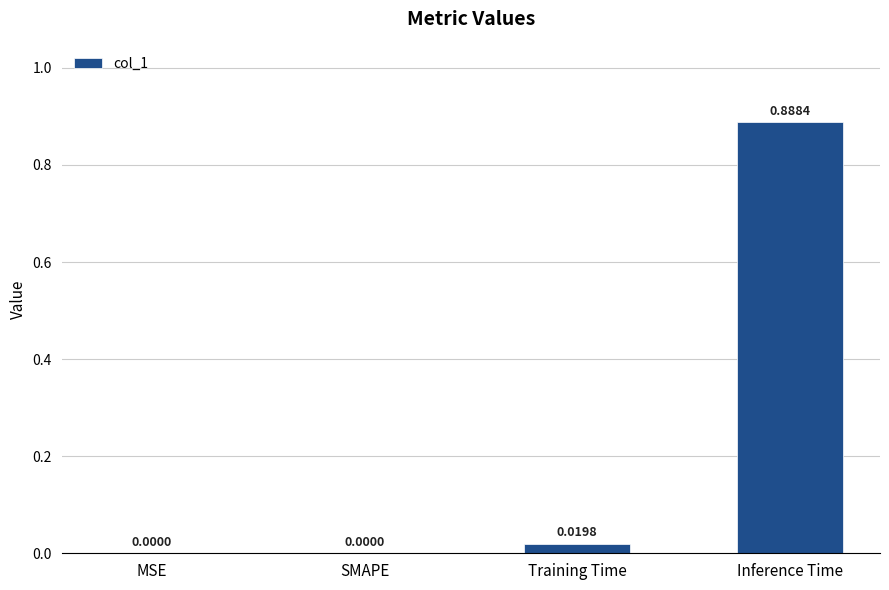

Which label corresponds to the largest value in the chart?

Inference Time